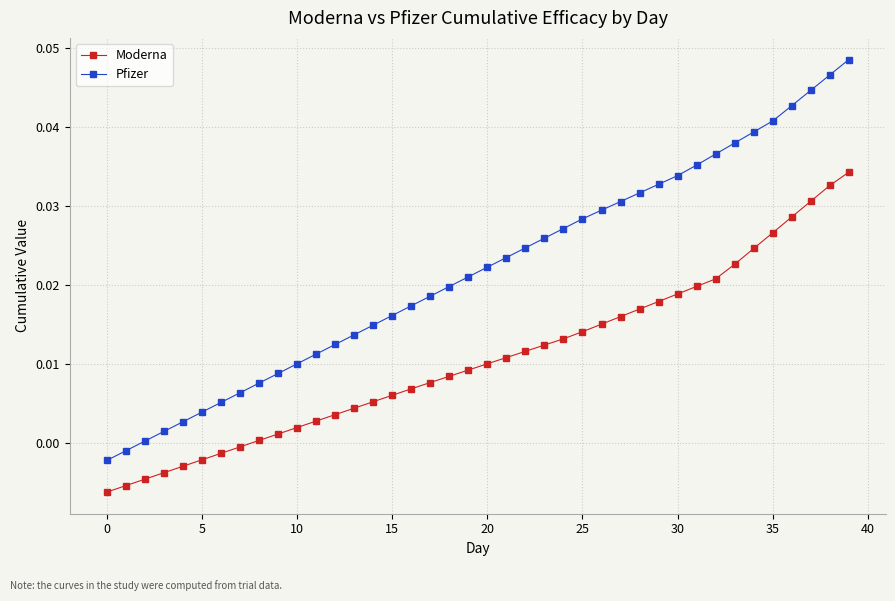

Does the chart have visible grid lines?

Yes